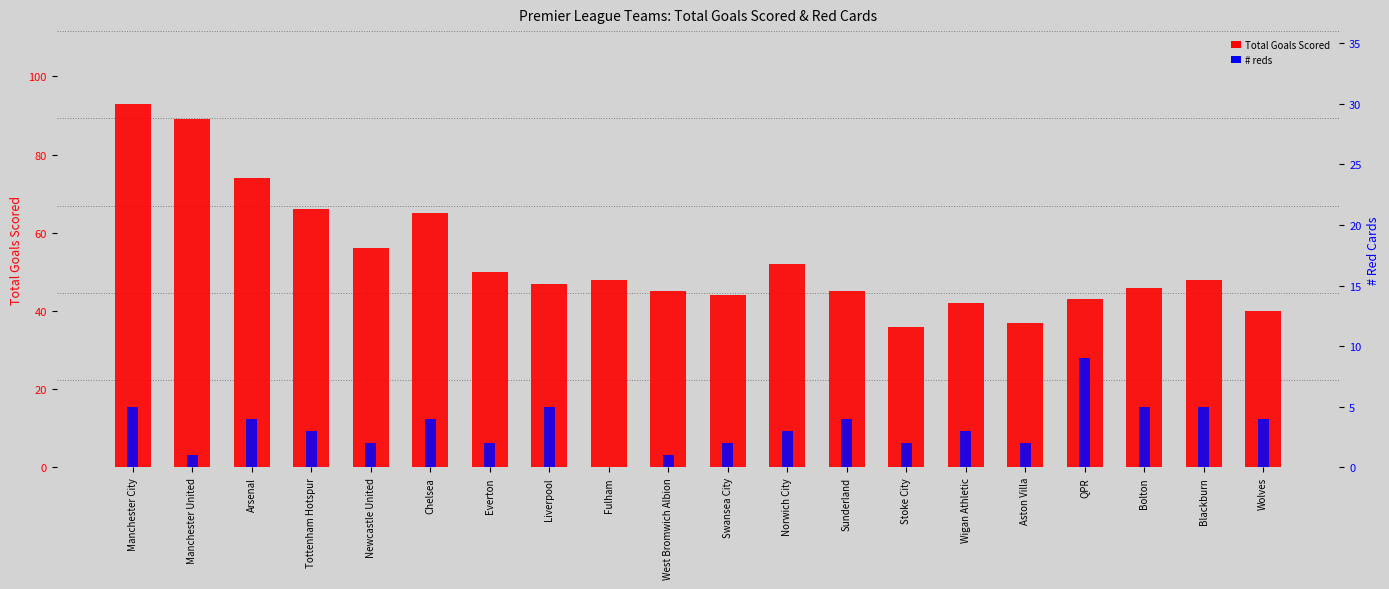

Is it true that Total Goals Scored equals 56 at Newcastle United?

True